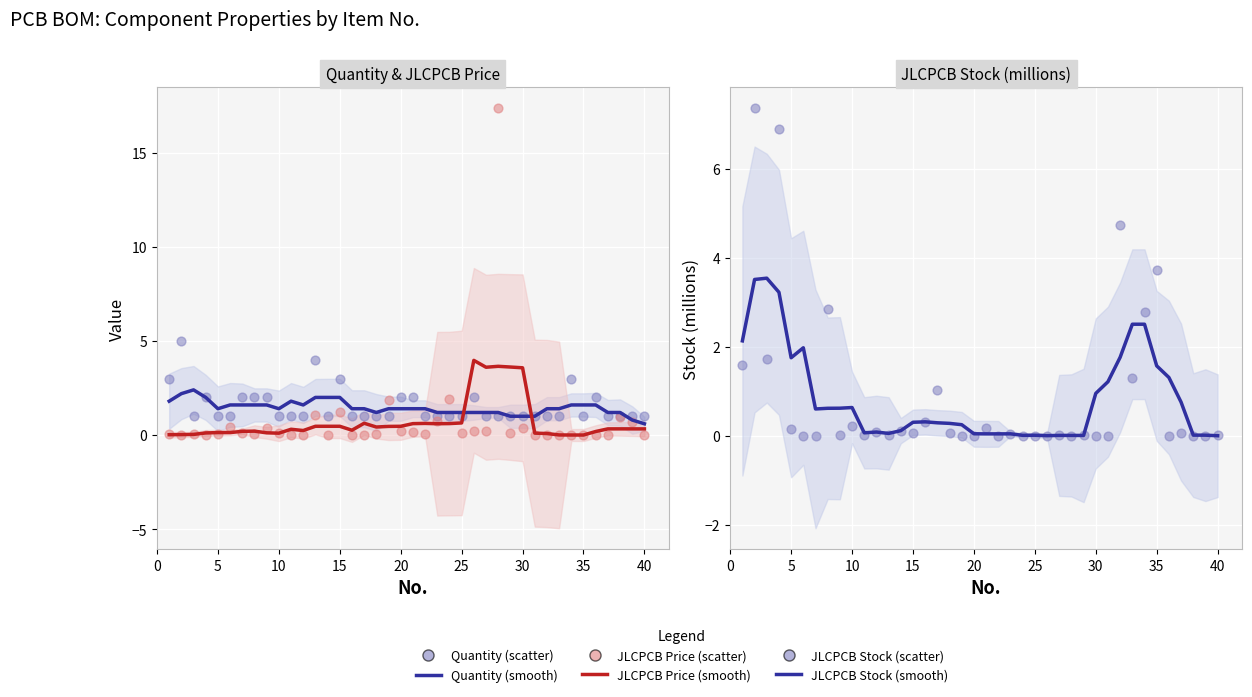

Which series contains the highest Y value?

JLCPCB Price (scatter)